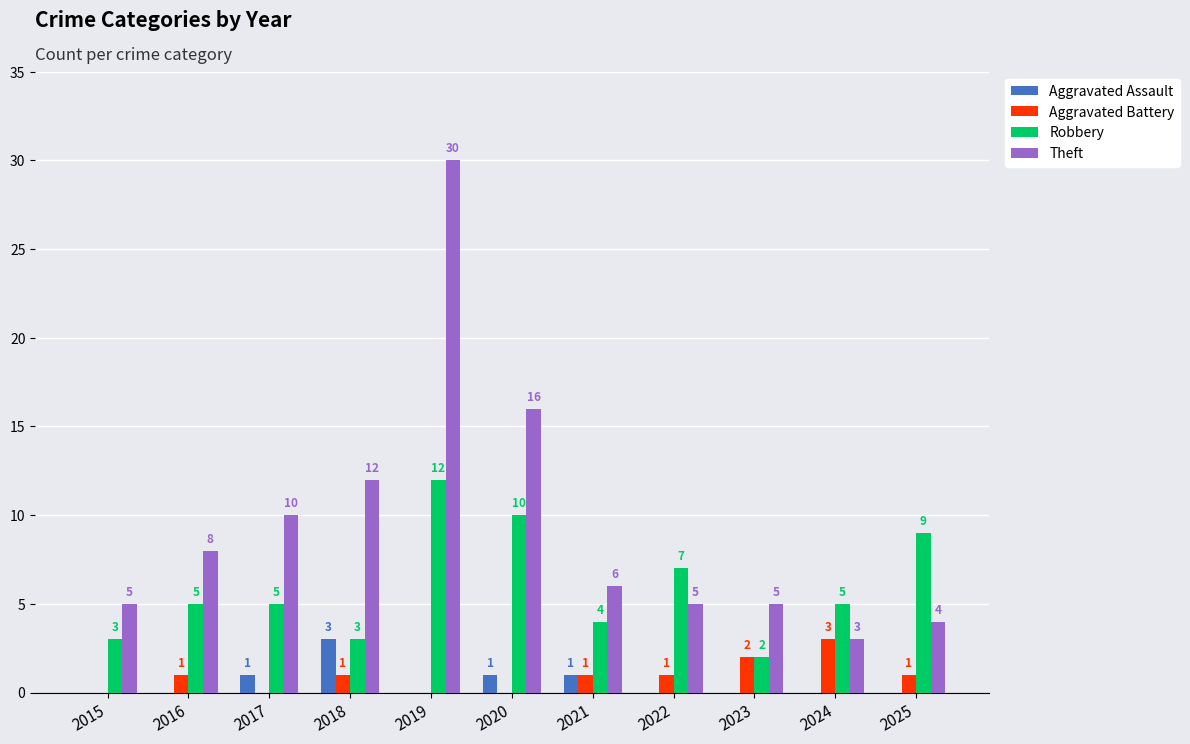

How many positive values does the Aggravated Battery series have?

7